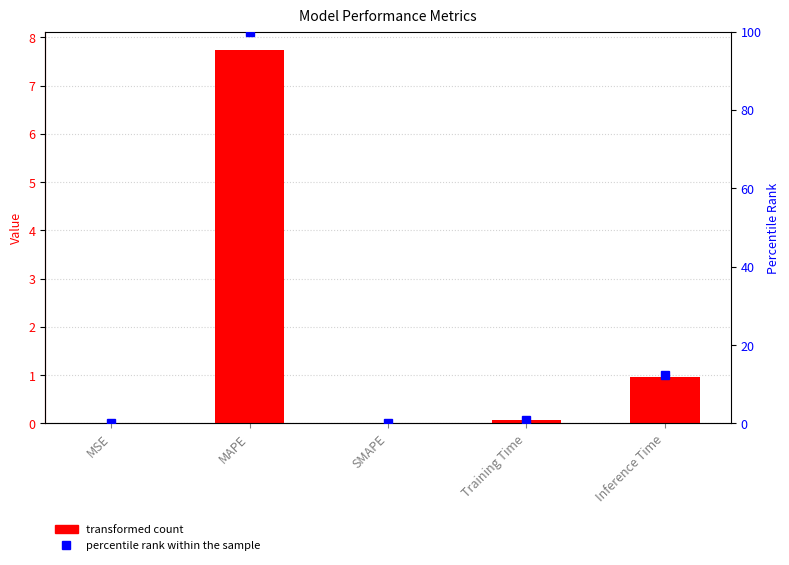

Which series has the largest range (max minus min)?

percentile rank within the sample